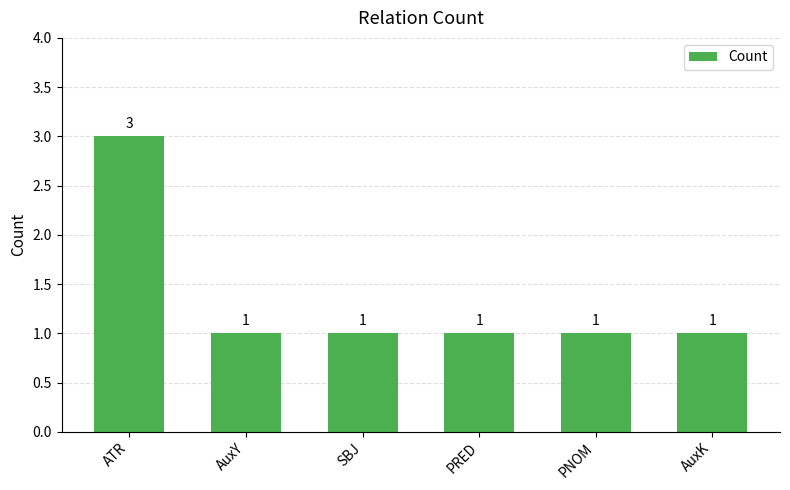

Count the number of data series in this chart.

1